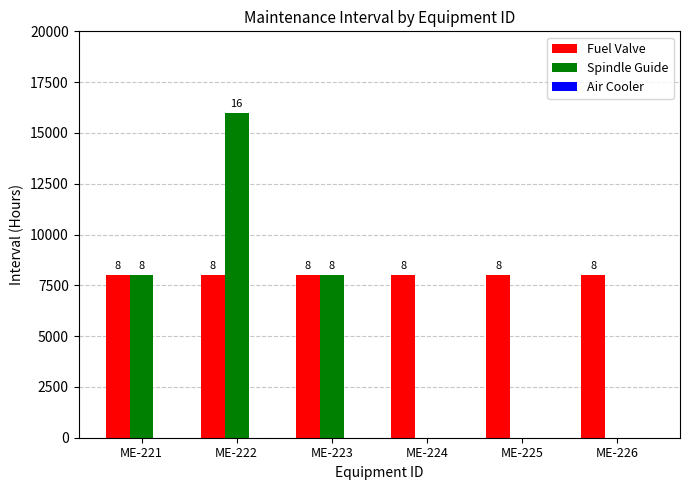

What is the sum of all Fuel Valve values?

48000